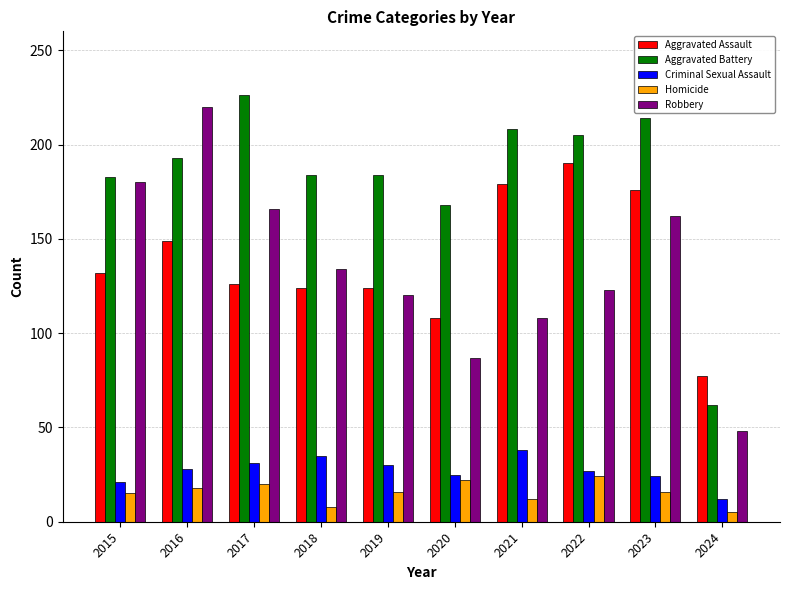

Is the value of Homicide at 2016 greater than the value of Aggravated Assault at 2017?

No